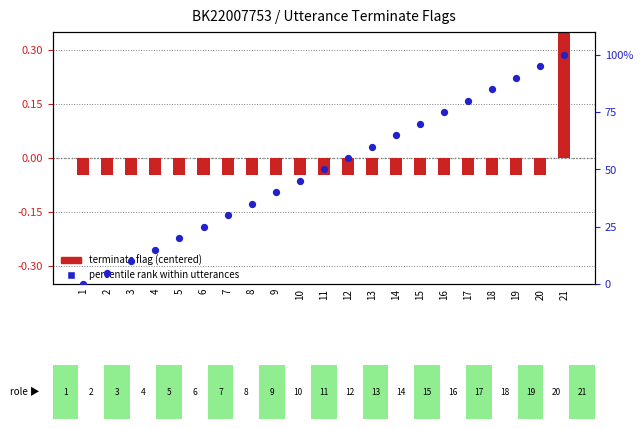

Is the value of terminate flag (centered) at 21 greater than the value of percentile rank within utterances at 16?

No